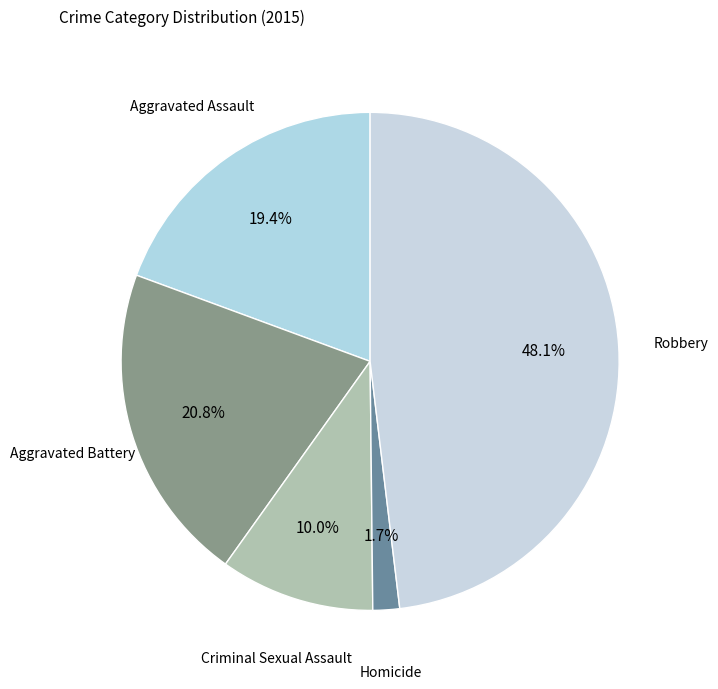

Rank the categories by value from highest to lowest.

Robbery, Aggravated Battery, Aggravated Assault, Criminal Sexual Assault, Homicide